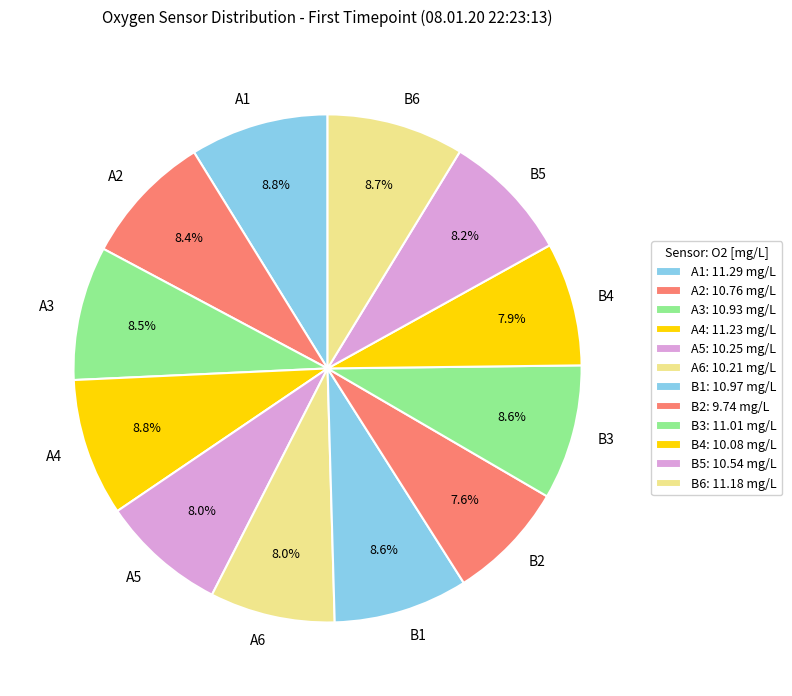

Is there a majority slice in this chart?

No